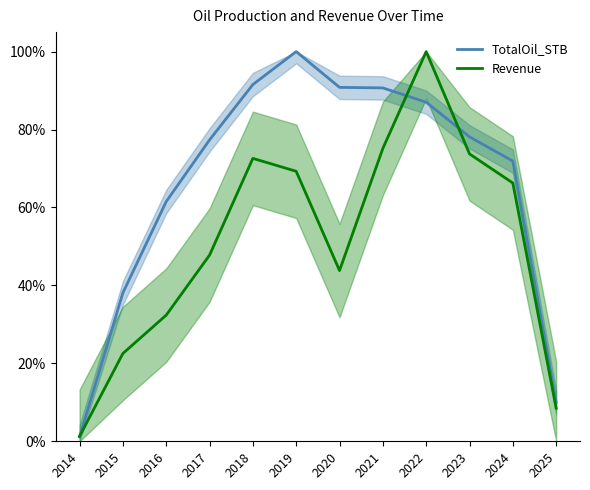

At which category is the sum across all series the highest?

2022